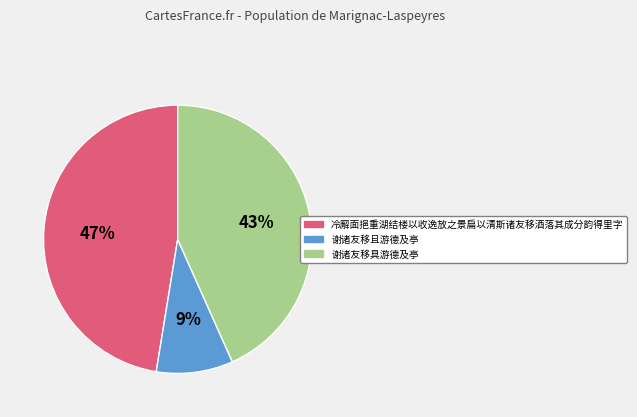

True or false: 谢诸友移具游德及亭 accounts for 56% of the total.

False